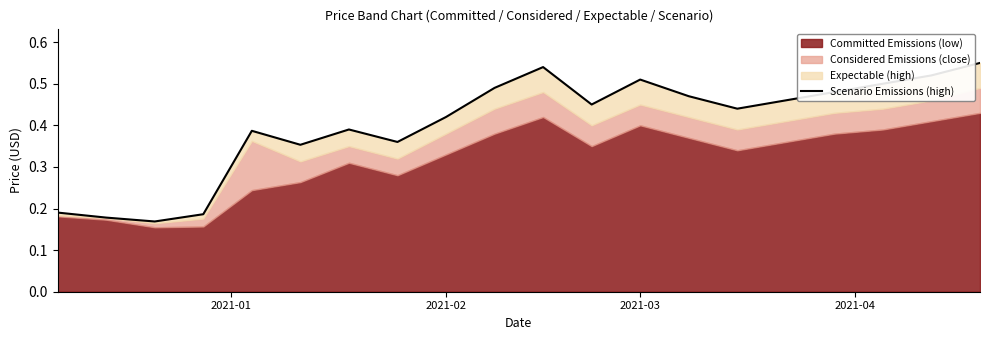

What is the greatest value displayed?

0.6